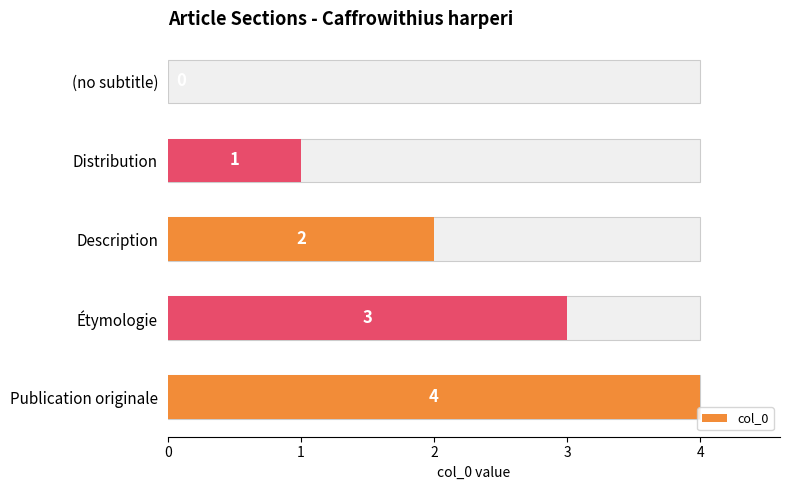

Approximately how many times larger is the value at Publication originale compared to Distribution?

4.0